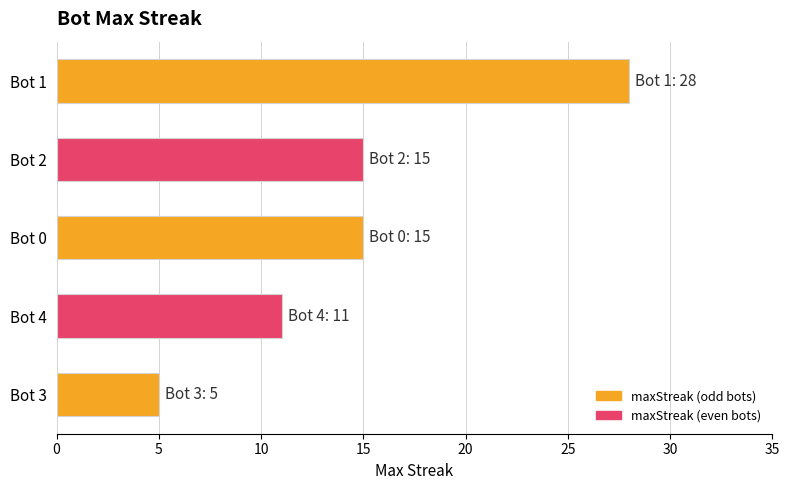

Reading top to bottom, transcribe all the data shown in this chart.

Bot 1=28	Bot 2=15	Bot 0=15	Bot 4=11	Bot 3=5